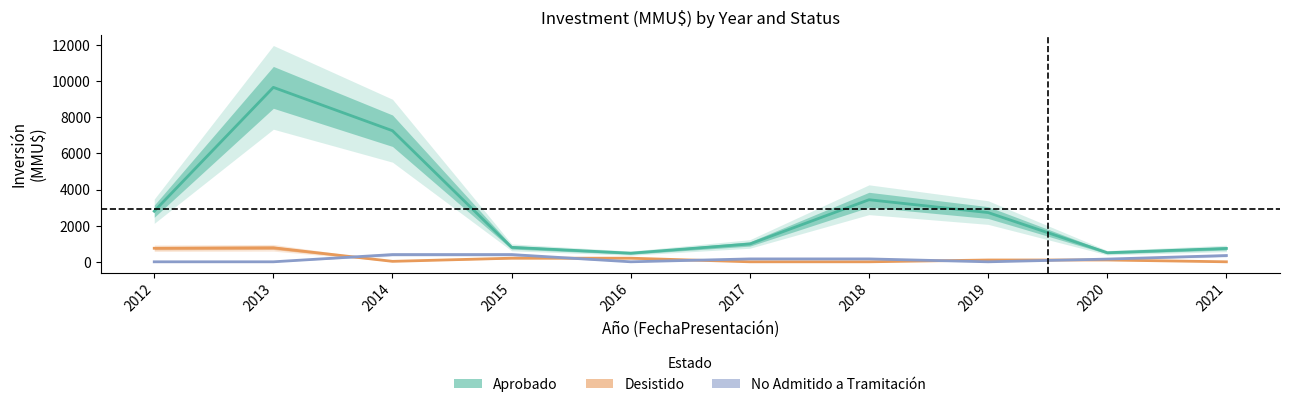

Which series changed the most between 2017 and 2018?

Aprobado